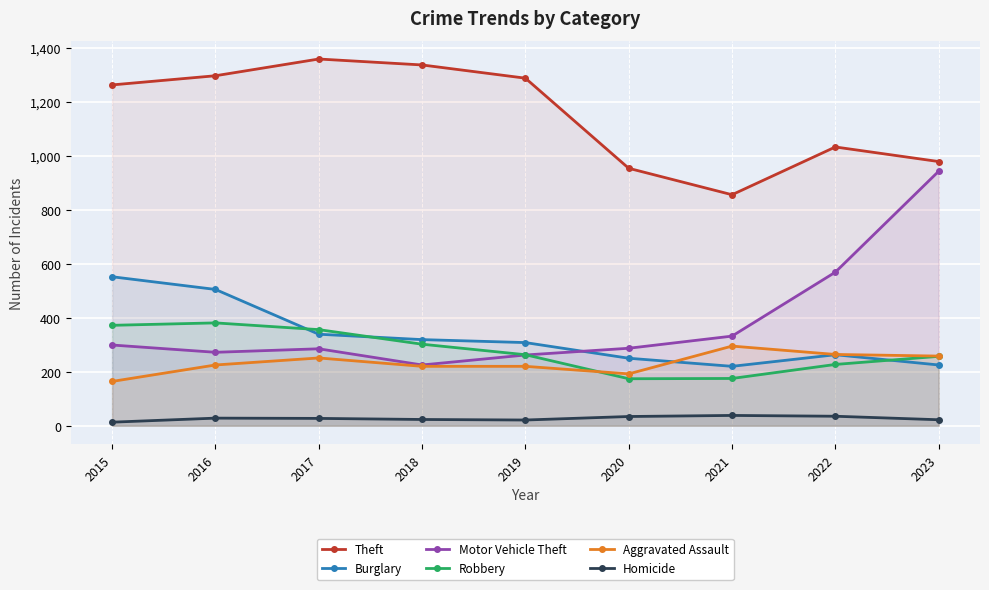

What are all the series names shown in the legend?

Theft, Burglary, Motor Vehicle Theft, Robbery, Aggravated Assault, Homicide